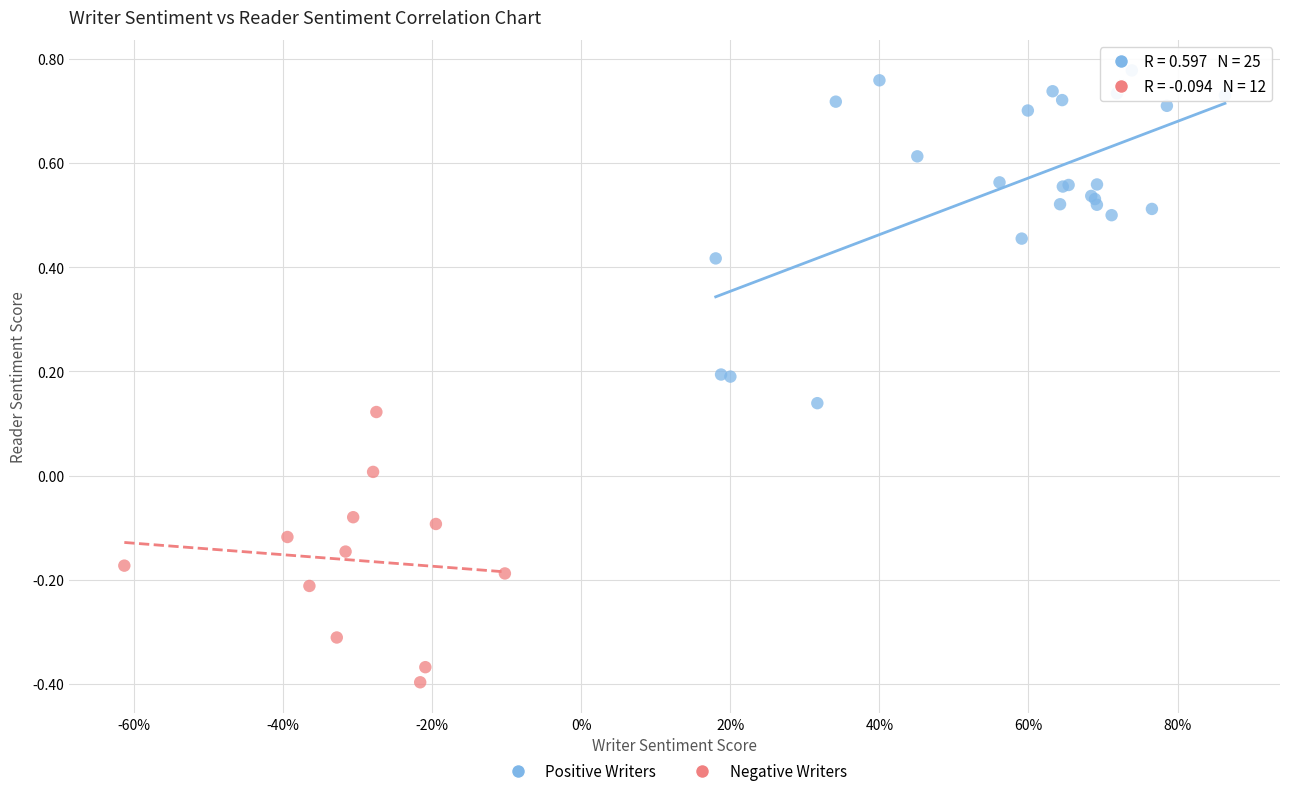

What are all the series names shown in the legend?

Positive Writers, Negative Writers